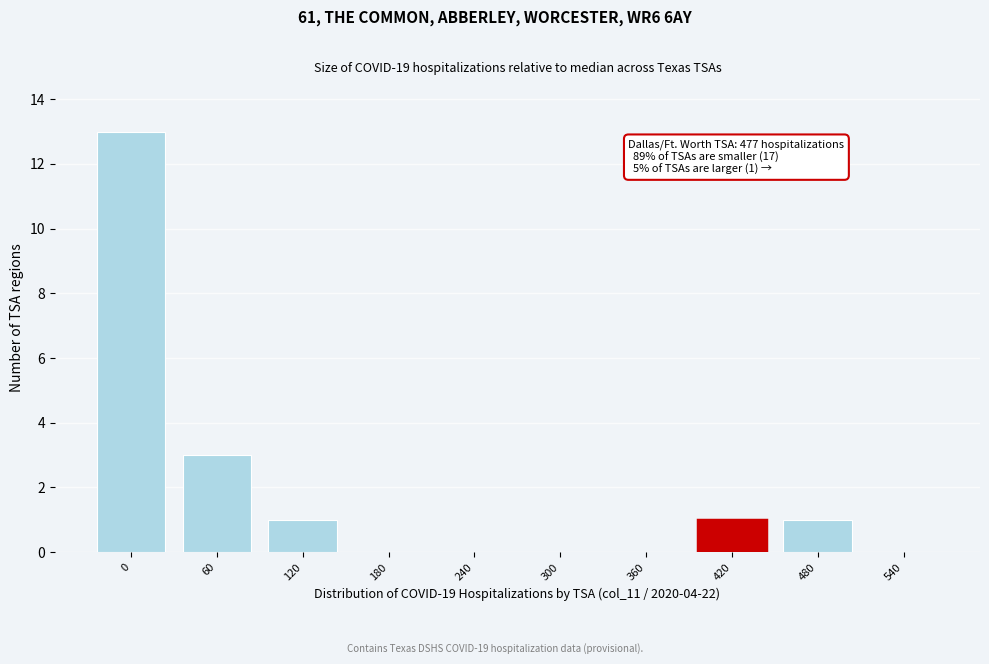

Reading right to left, what are all the values shown in this chart?

540=0	480=1	420=1	360=0	300=0	240=0	180=0	120=1	60=3	0=13